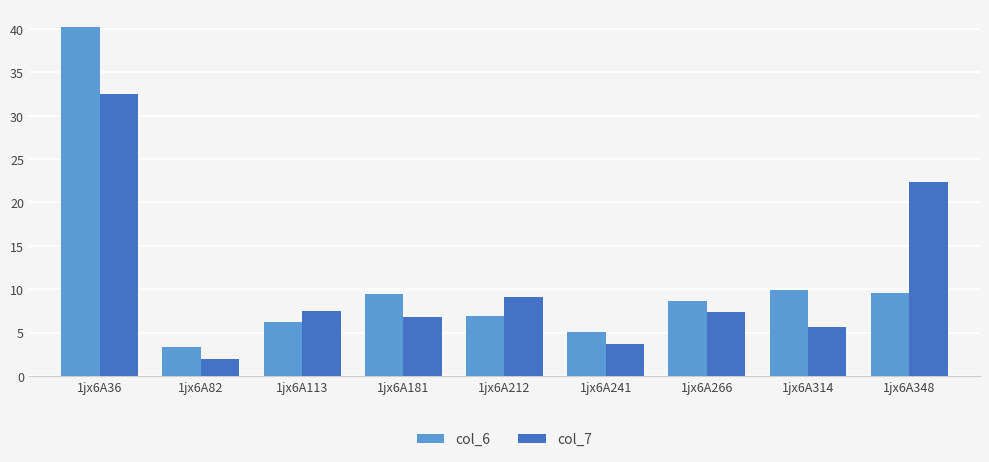

Which series changed the most between 1jx6A113 and 1jx6A348?

col_7